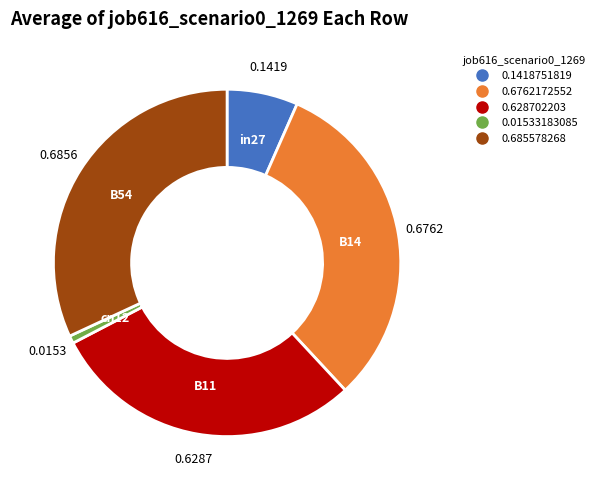

Does any single category account for the majority?

No